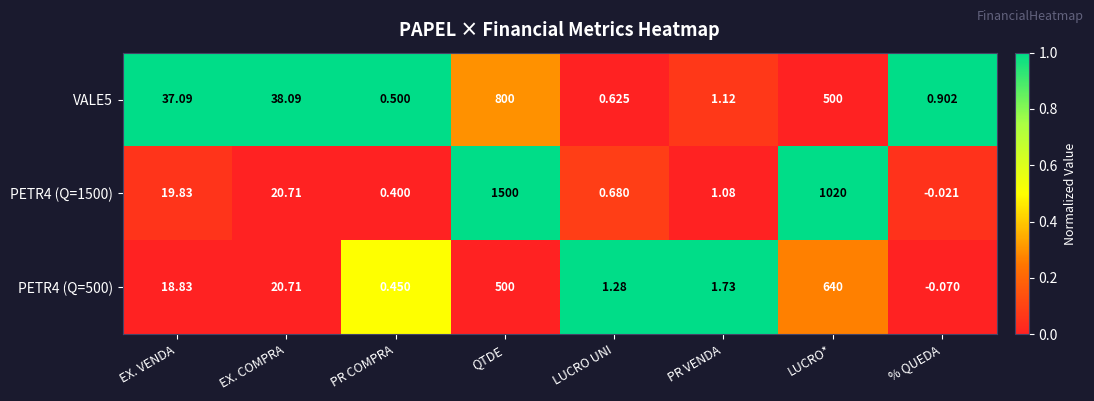

Where is PETR4 (Q=500) nearest to the value 319?

QTDE